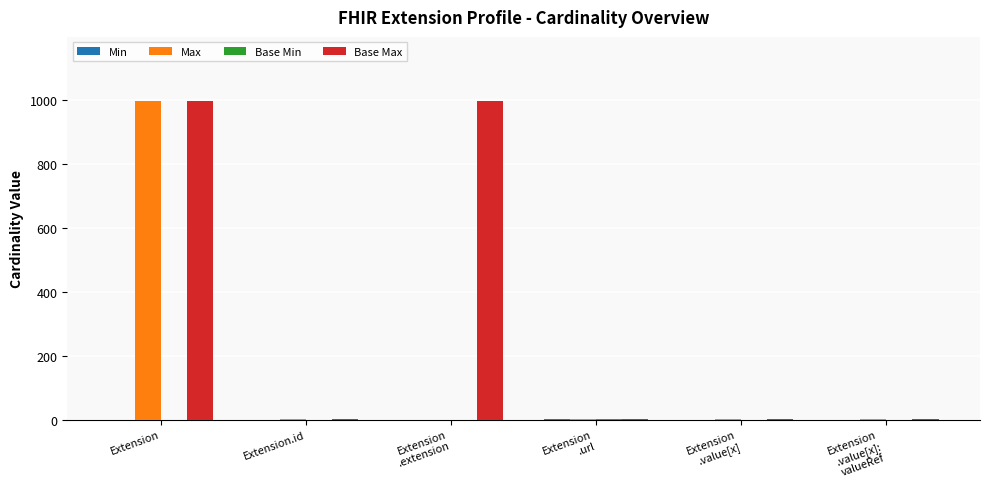

Which series has the largest total across all categories?

Base Max